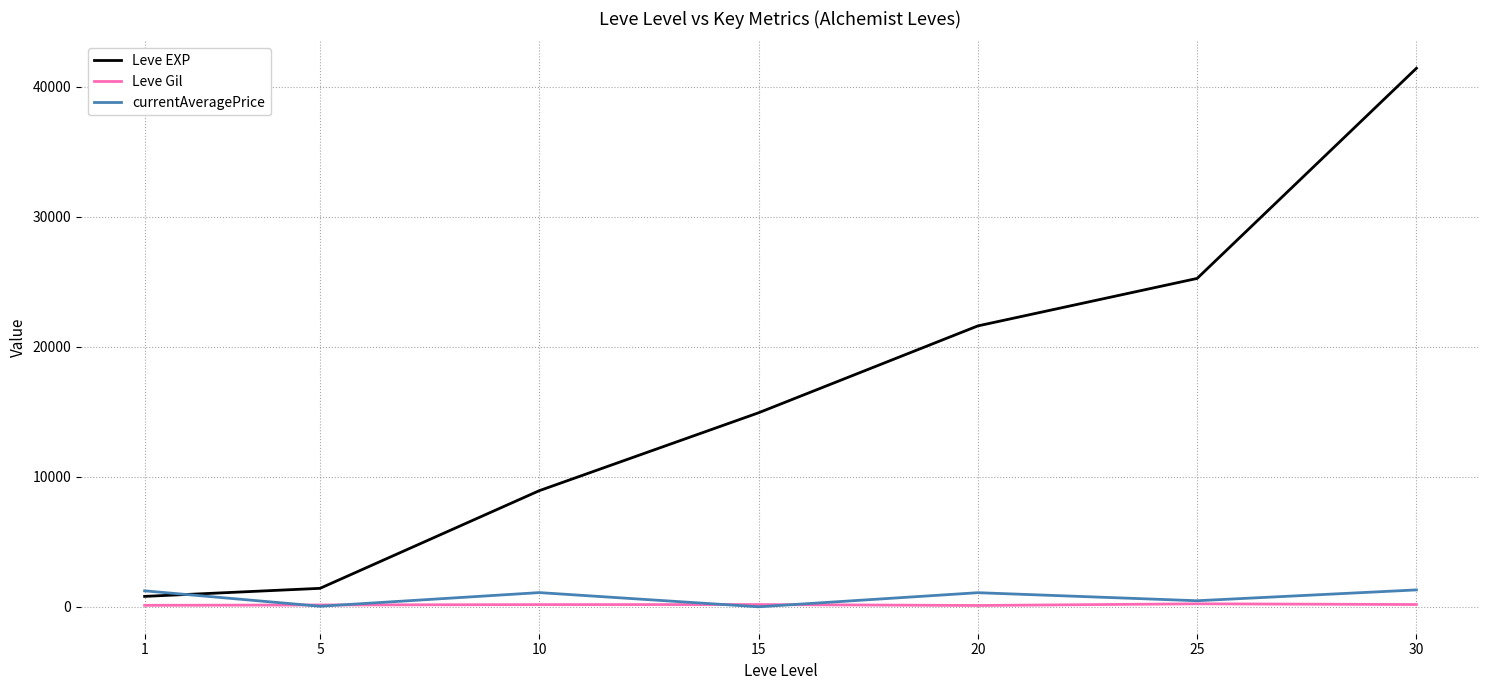

What is the maximum value for Leve EXP?

41410.0